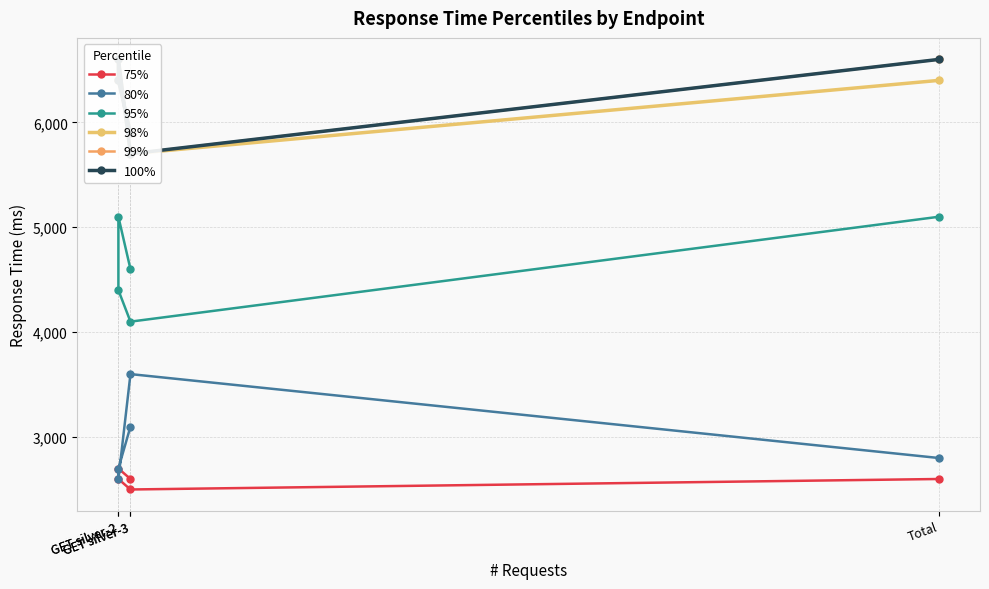

Is it true that 80% equals 1111 at Total?

False